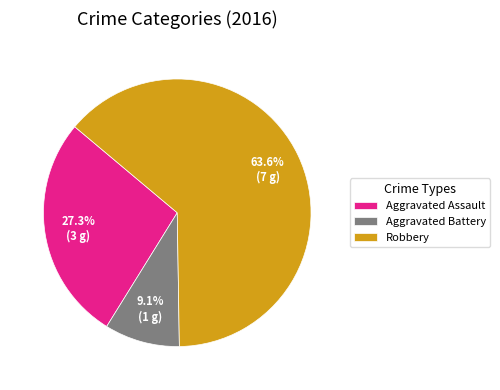

What is the largest slice in the pie chart?

Robbery